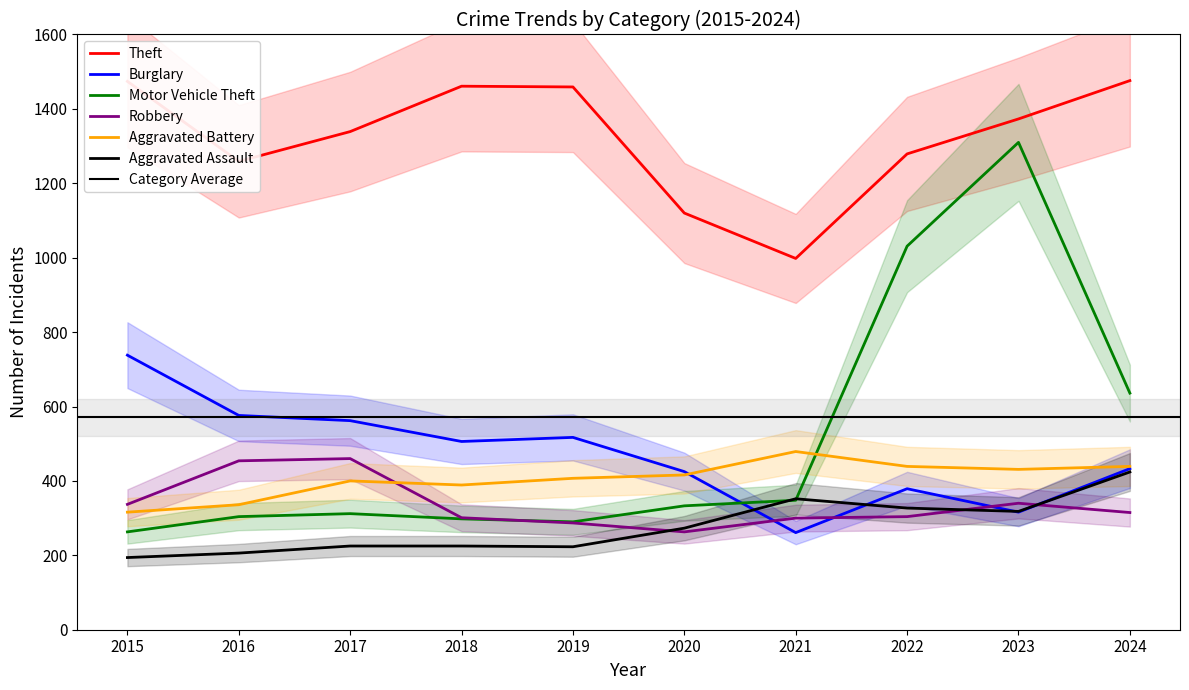

Which series has the largest total across all categories?

Theft